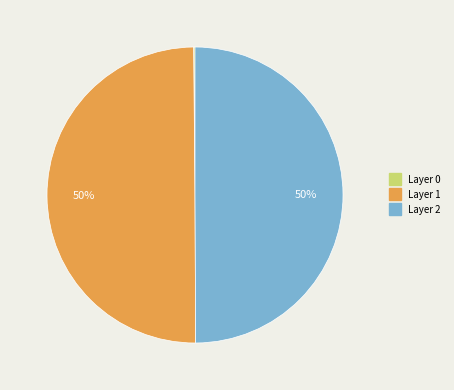

To the nearest percent, what is the average slice percentage?

33%